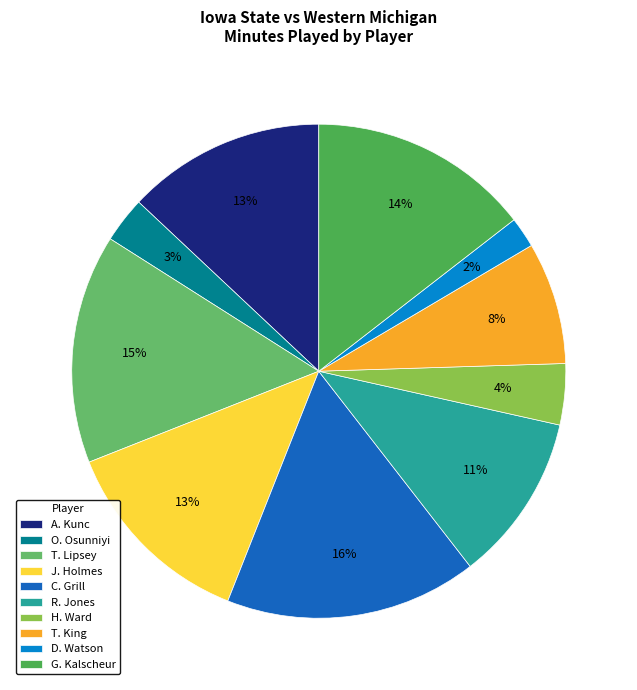

Approximately how many times larger is the value at G. Kalscheur compared to D. Watson?

7.2